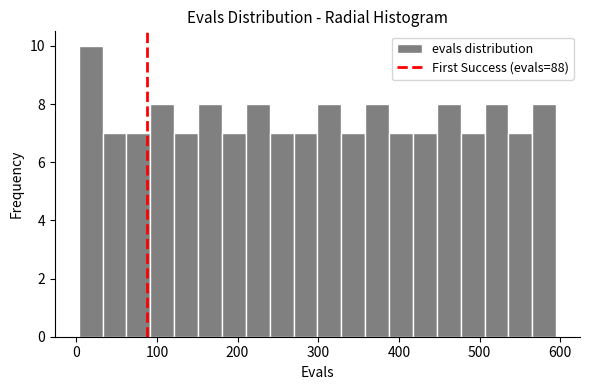

Around what value on the x-axis is the tallest bar? Give the approximate position of its centre, as read against the axis.

20